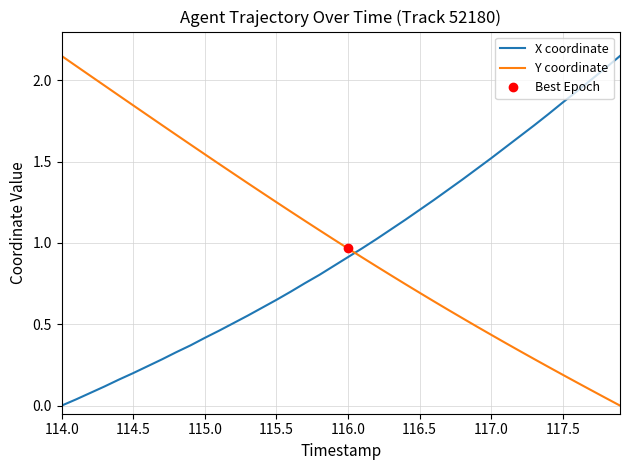

Which series has the largest total across all categories?

Y coordinate